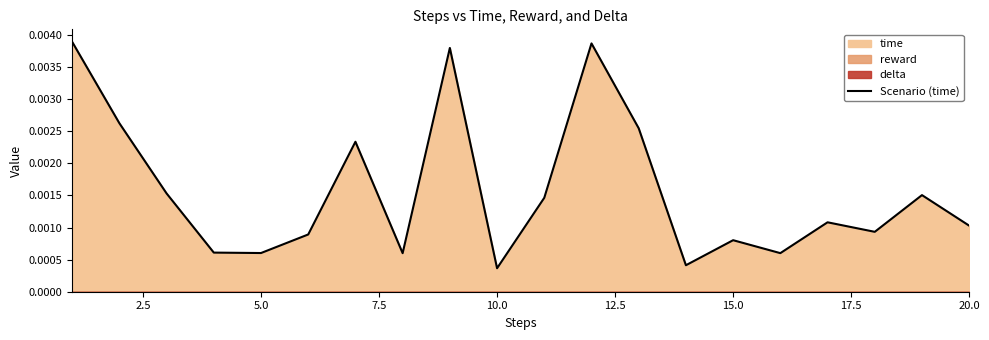

The value at 10.0 is 0.0. True or false?

True